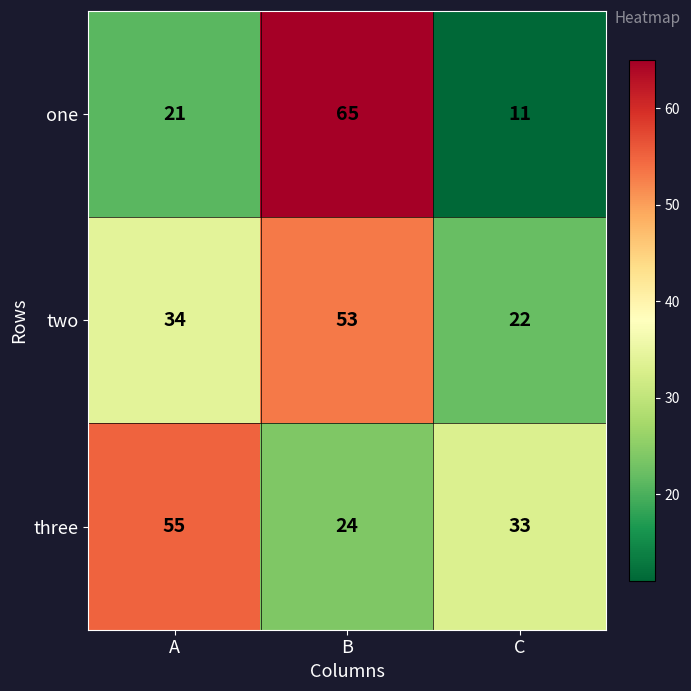

Rank the series by their average value, from lowest to highest.

one, two, three